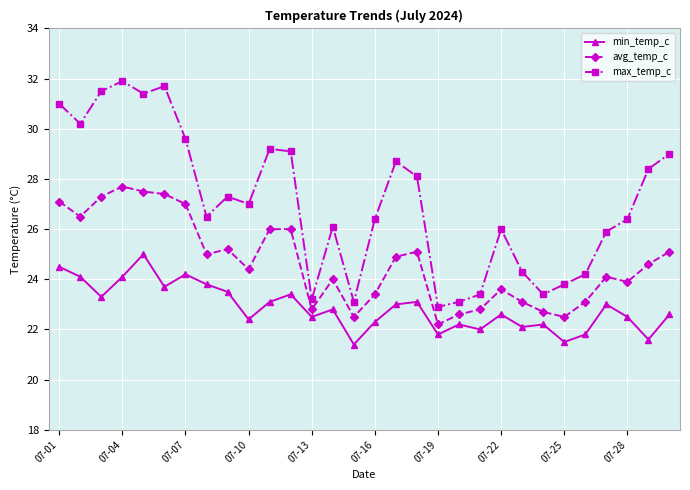

At how many categories does at least one series exceed 28?

13